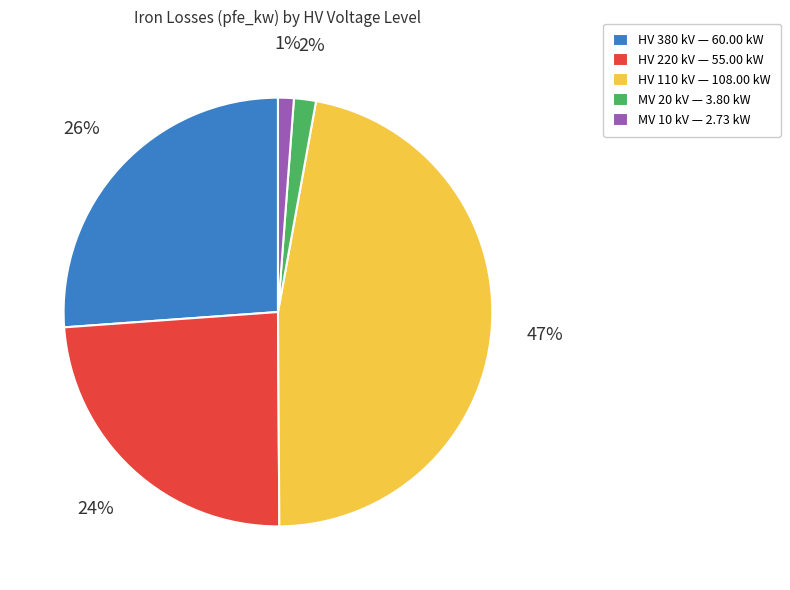

To the nearest percent, what is the average slice percentage?

20%